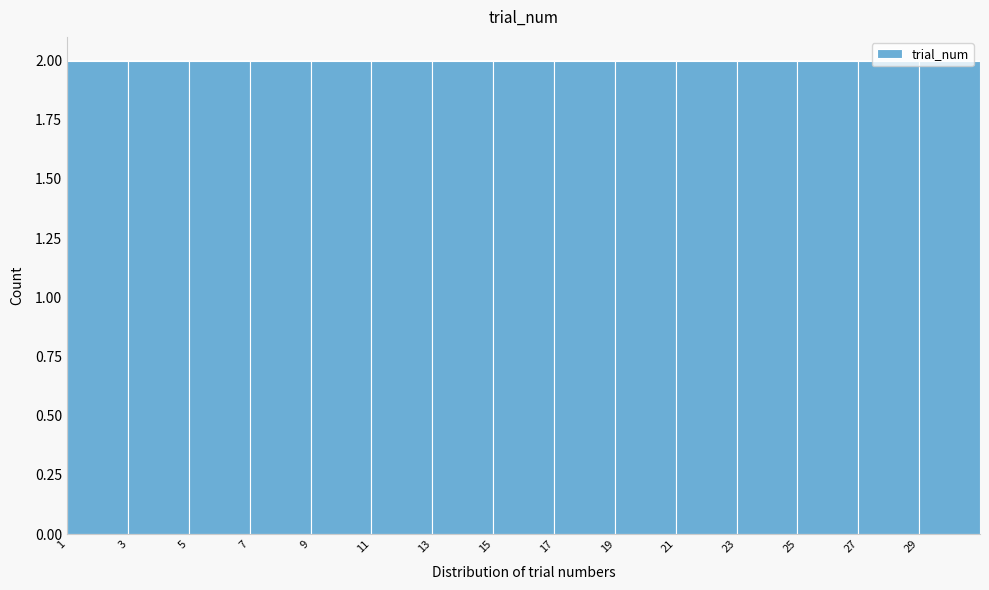

Reading left to right, transcribe this chart: for each bar, give the range it covers on the x-axis and its height. The values are not printed on the chart, so give them approximately, as read against the axis.

1 to 3: 2
3 to 5: 2
5 to 7: 2
7 to 9: 2
9 to 11: 2
11 to 13: 2
13 to 15: 2
15 to 17: 2
17 to 19: 2
19 to 21: 2
21 to 23: 2
23 to 25: 2
25 to 27: 2
27 to 29: 2
29 to 31: 2